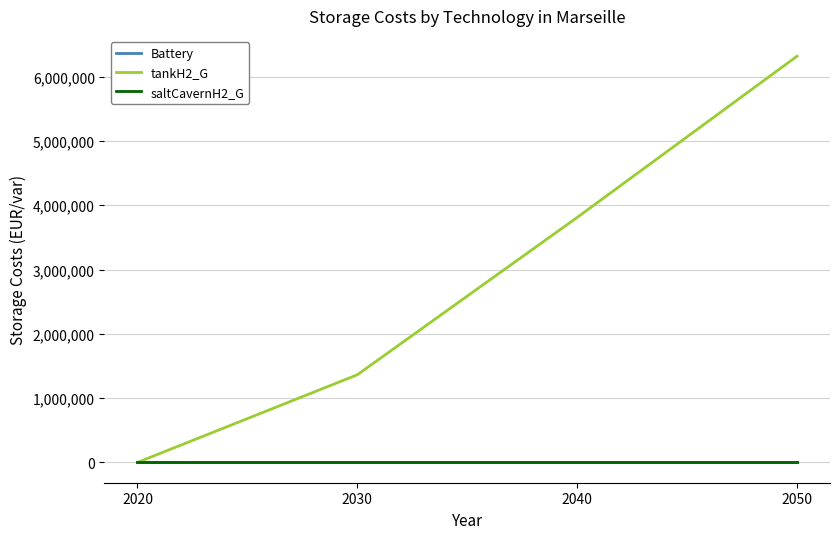

Rank the series at 2030 from highest to lowest value.

tankH2_G, Battery, saltCavernH2_G